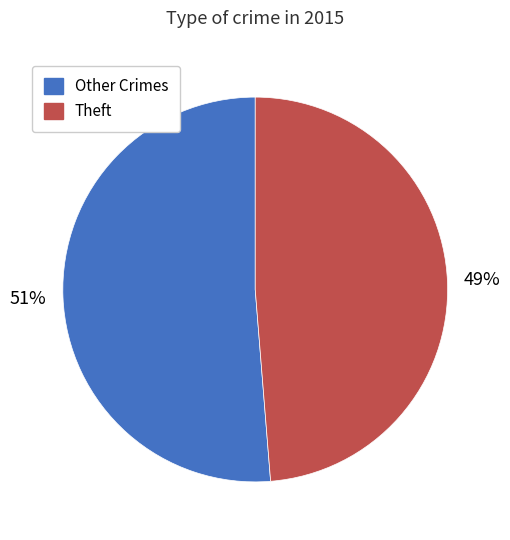

Is there any slice that represents more than half of the pie?

Yes